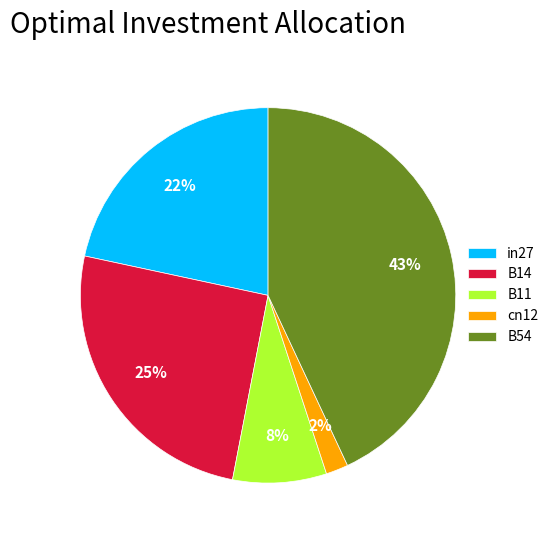

Is there any slice that represents more than half of the pie?

No